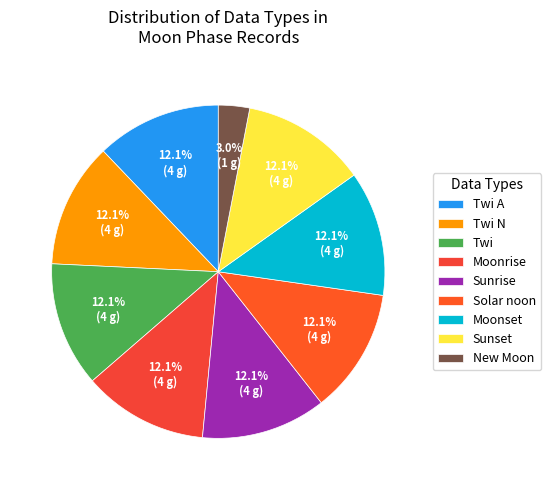

How many segments does this pie chart have?

9